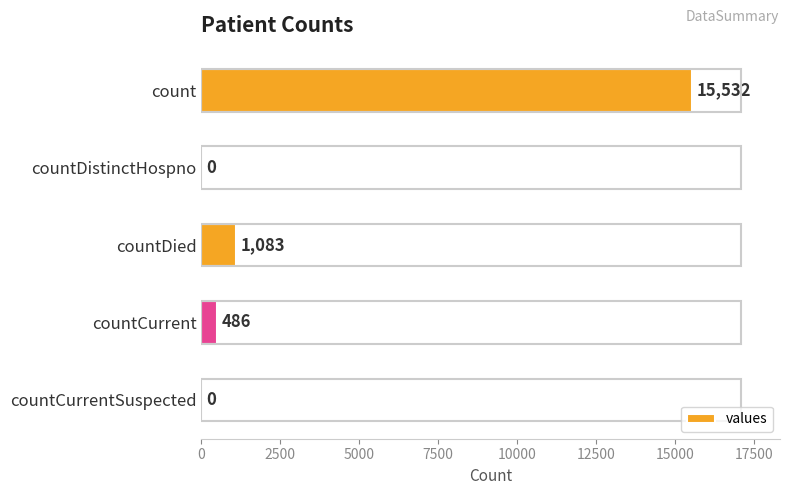

What is the greatest value displayed?

15532